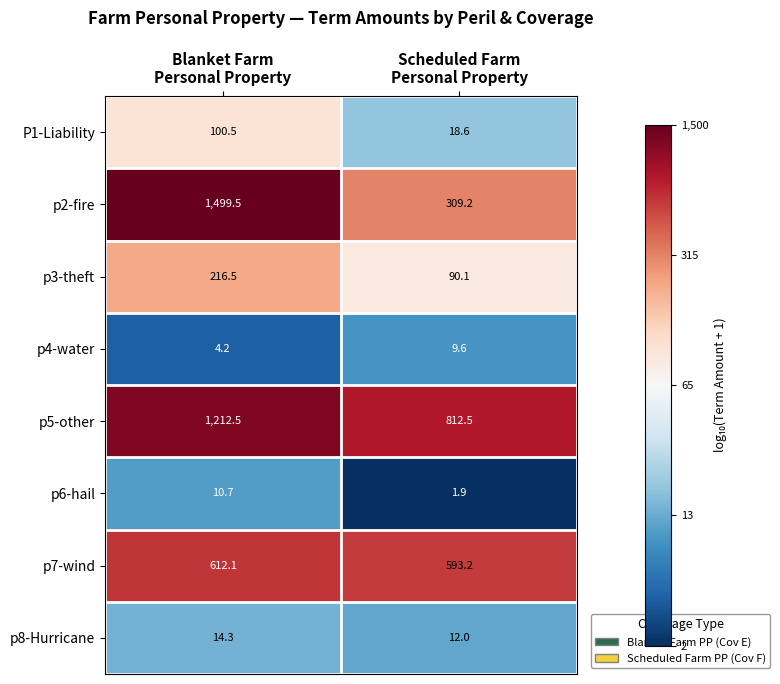

Count the number of categories in the chart.

2